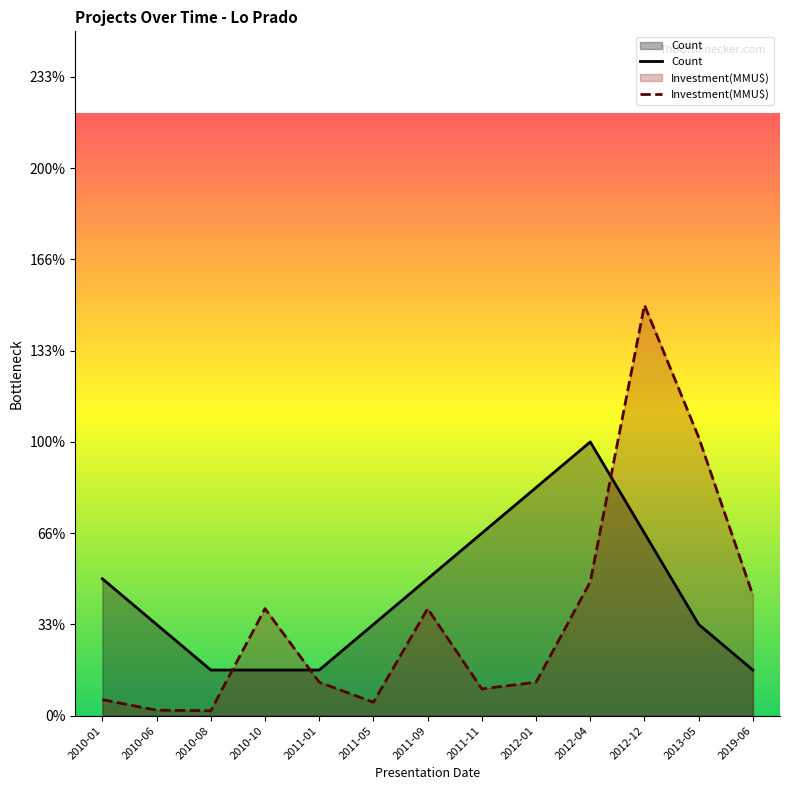

Where is Count nearest to the value 3?

2010-01